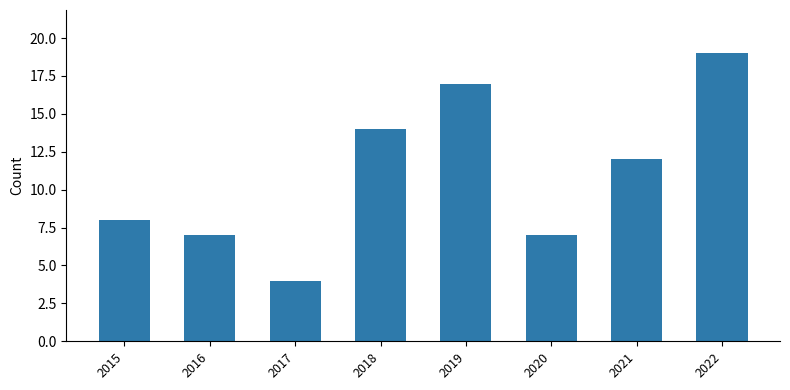

Approximately how many times larger is the value at 2016 compared to 2019?

0.4